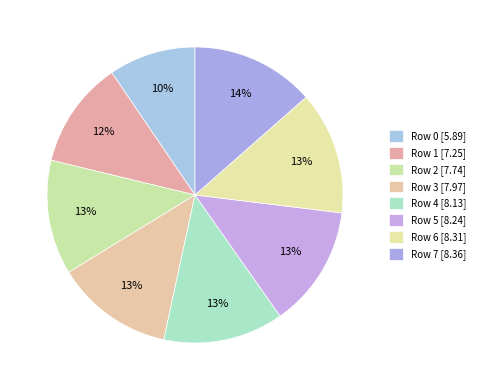

To the nearest percent, what is the difference between the largest and smallest slice percentages?

4%